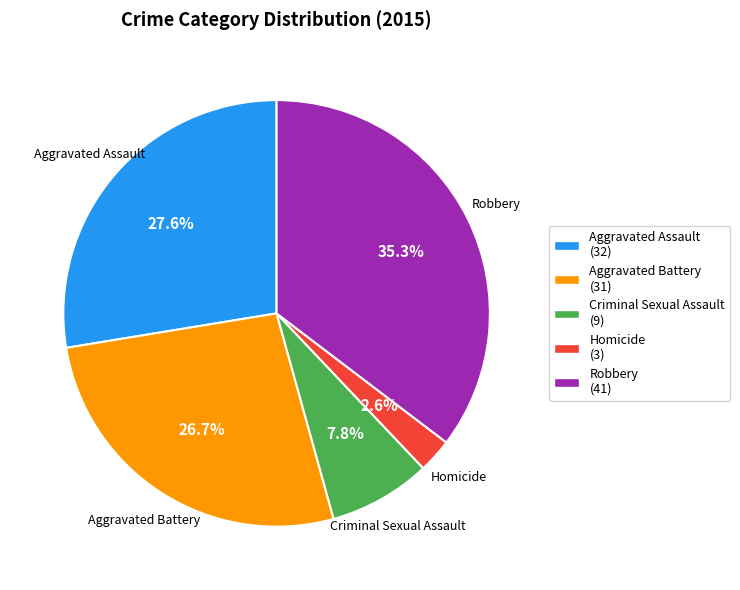

What percentage is the Aggravated Assault slice, to the nearest percent?

28%